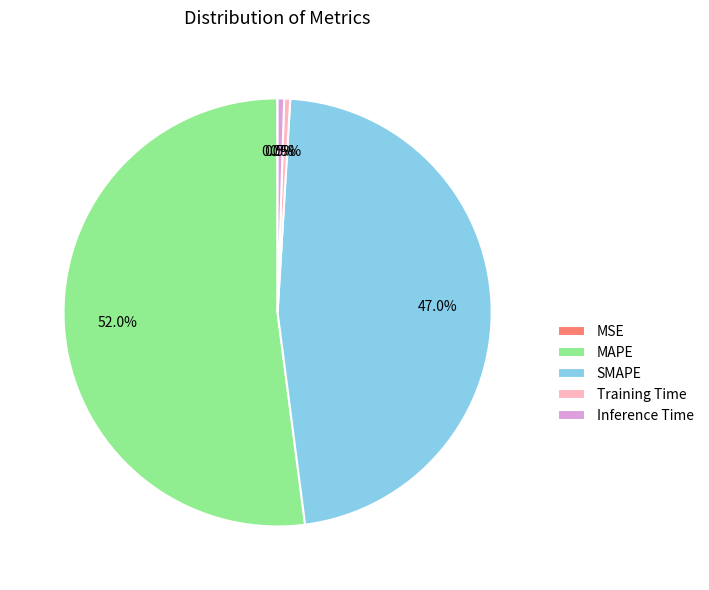

To the nearest percent, what is the difference between the largest and smallest slice percentages?

52%